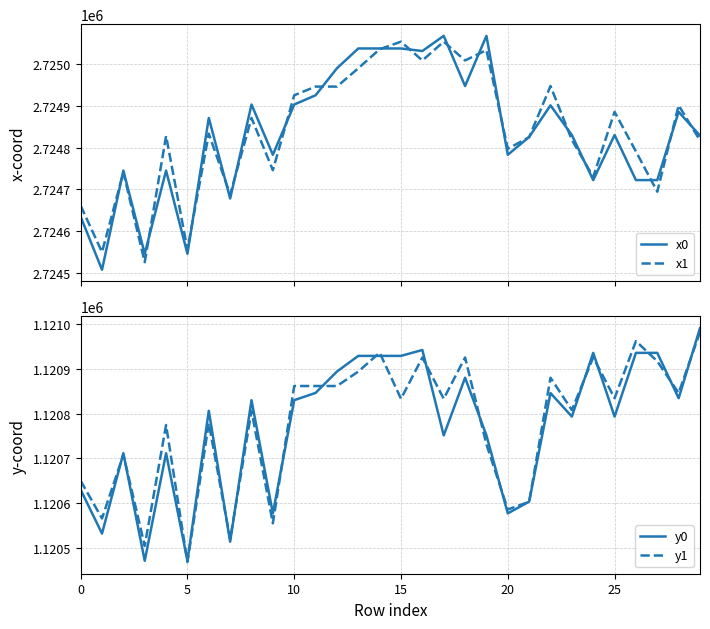

True or false: x1 and y1 intersect in this chart.

False